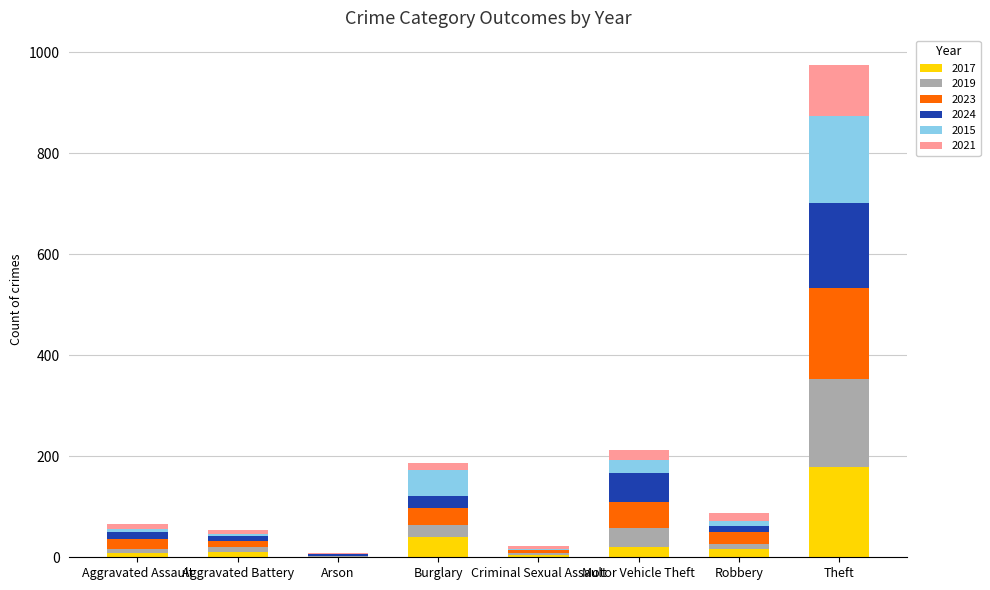

What is the maximum value for 2017?

179